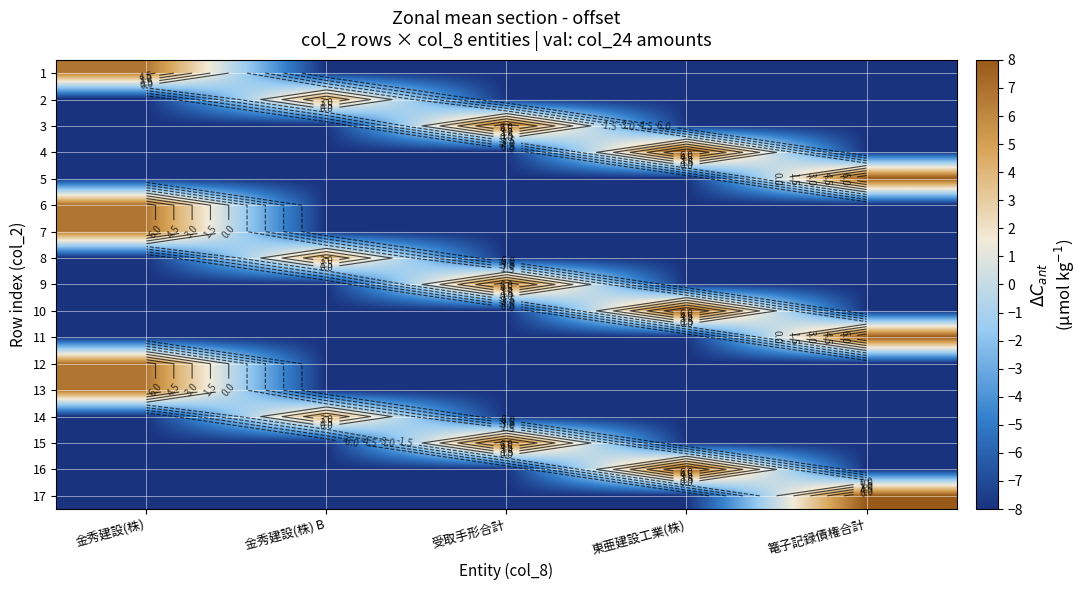

Which label corresponds to the smallest value in the chart?

金秀建設(株) B